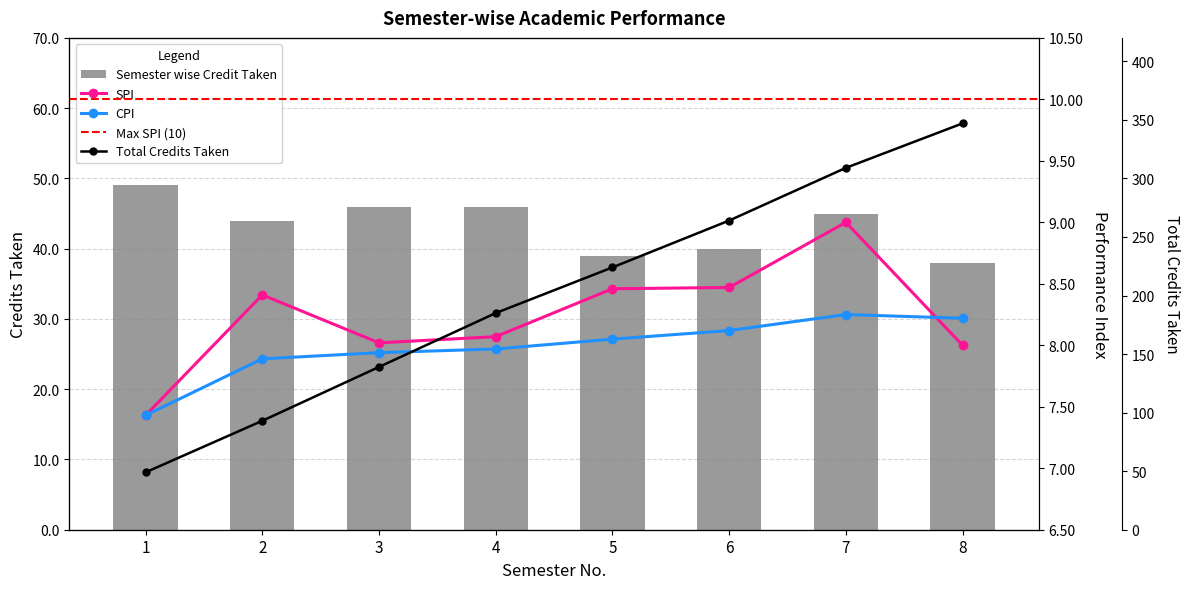

What is the sum of all CPI values?

63.9